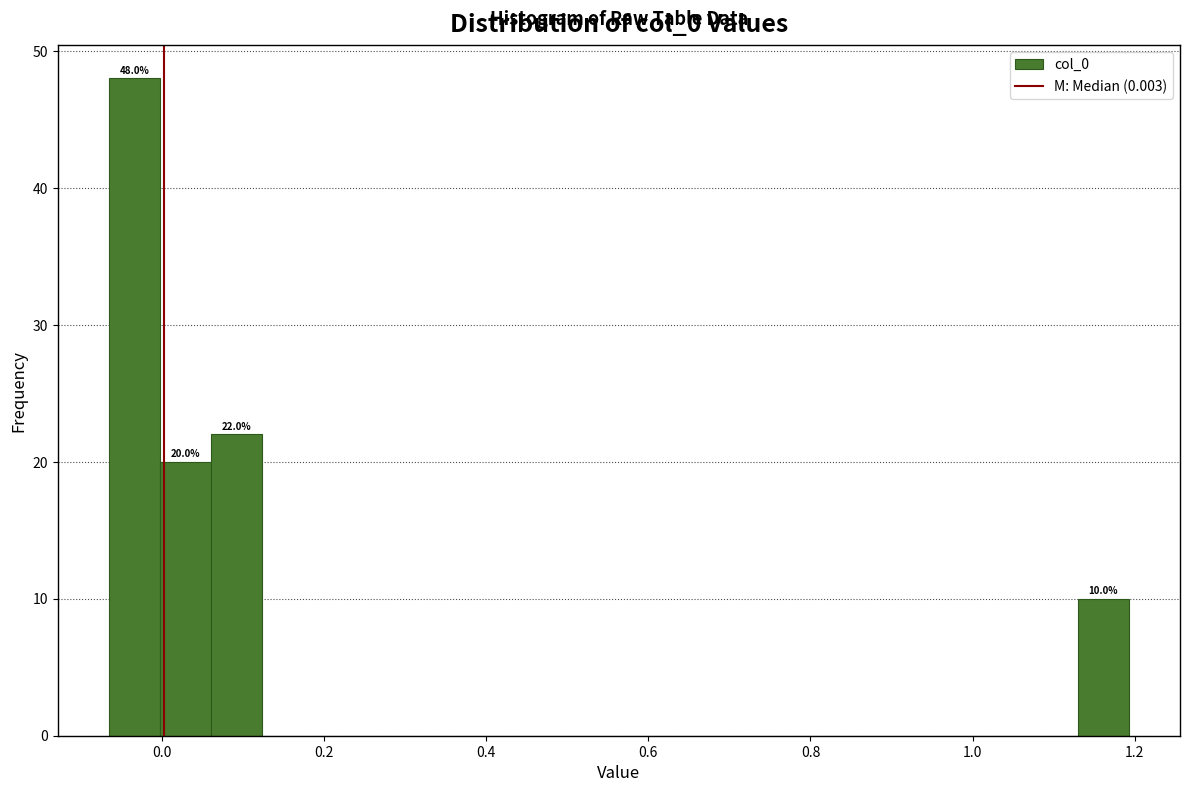

Read against the x-axis, roughly where is the centre of the tallest bar?

-0.04